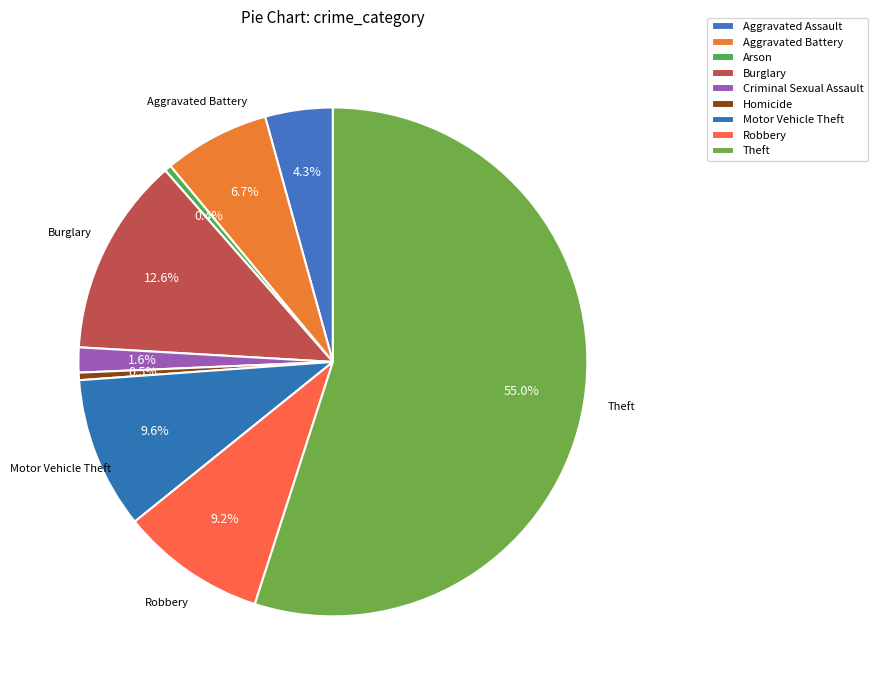

To the nearest percent, what is the average slice percentage?

11%